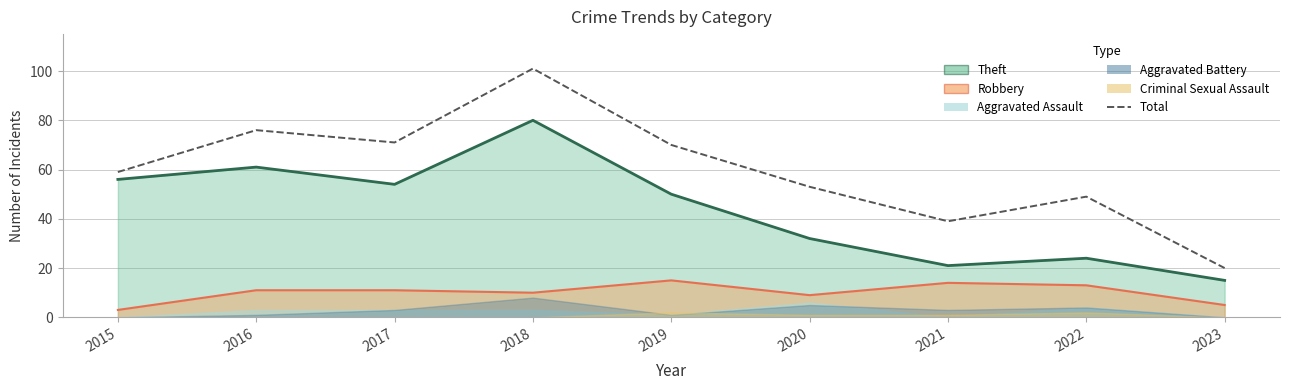

Reading right to left, list all the values displayed in this chart.

2023=20	2022=49	2021=39	2020=53	2019=70	2018=101	2017=71	2016=76	2015=59